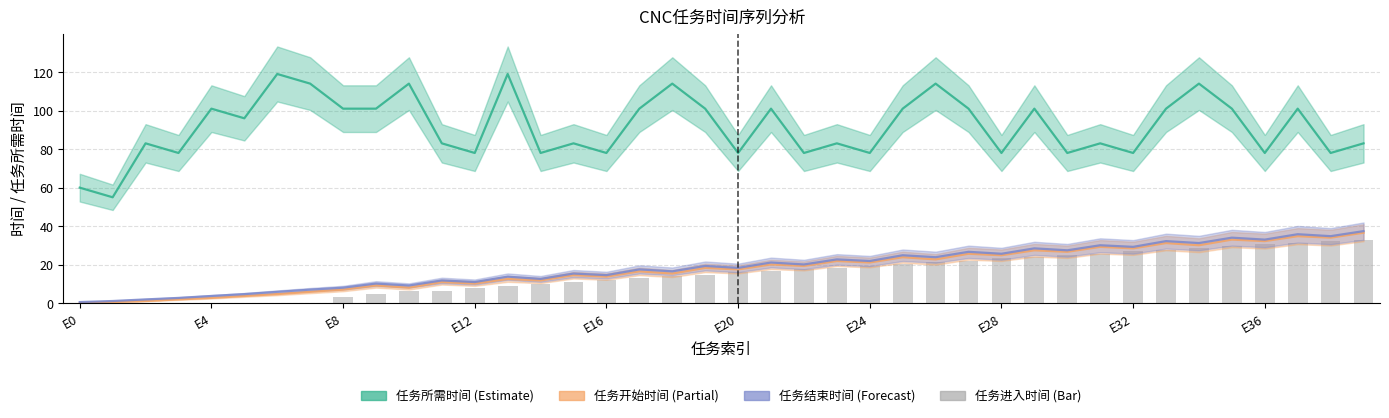

What is the sum of all 任务开始时间 (×100) values?

711.2